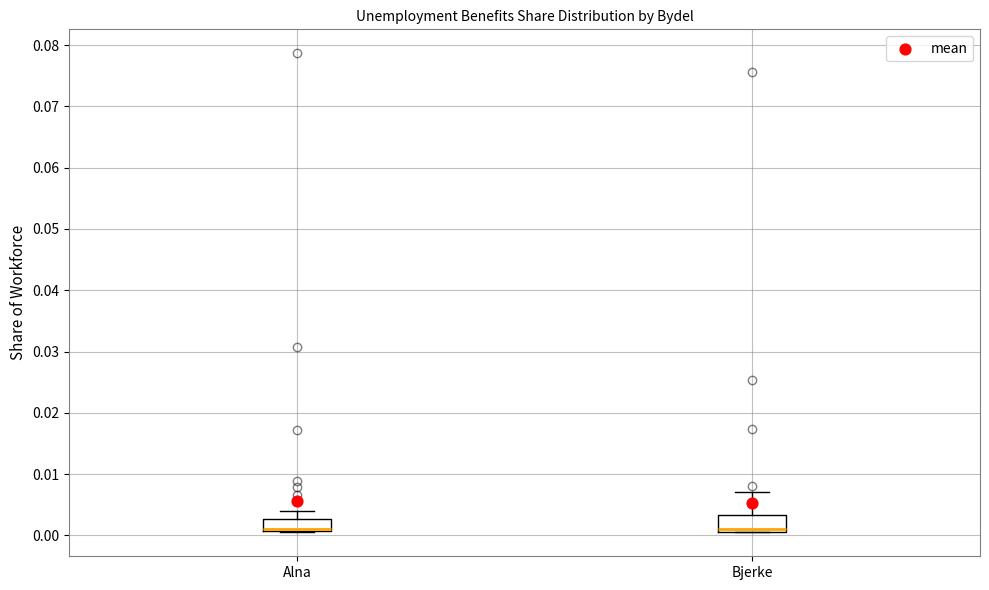

Reading left to right, transcribe this box plot: for each box, give where its median line is, the range the box spans, and where its two whiskers end, as read against the y-axis. The values are not printed on the chart, so give them approximately, as read against the axis.

Alna: median 0.001 (drawn on the box's lower edge), box 0.001 to 0.003, whiskers 0.000 to 0.004
Bjerke: median 0.001 (just above the box's lower edge), box 0.001 to 0.003, whiskers 0.001 to 0.007